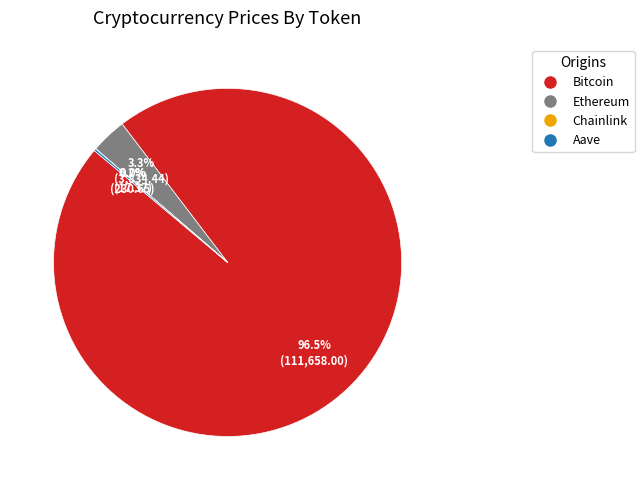

What percentage do Bitcoin and Ethereum together represent?

99.8%